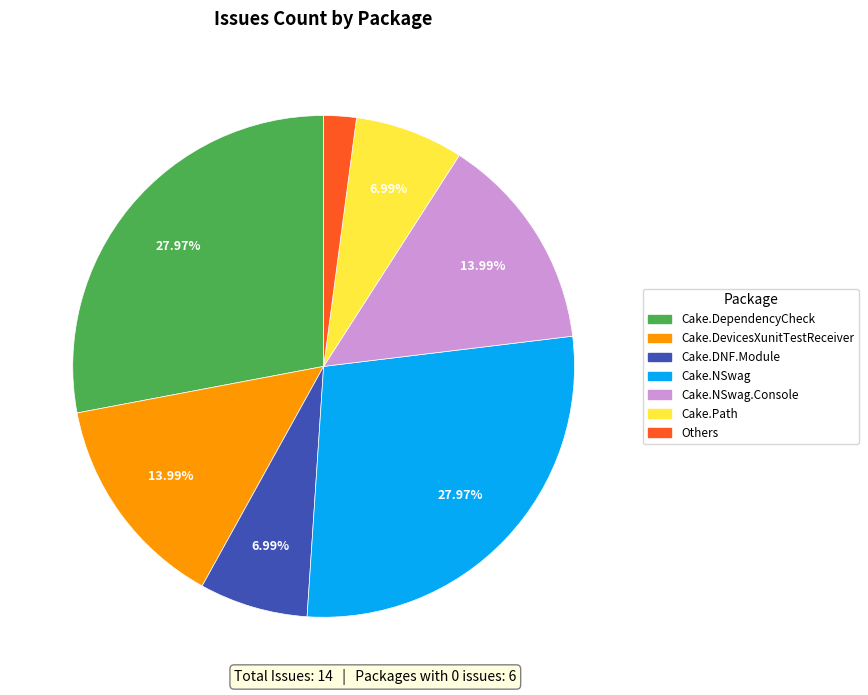

Is there a majority slice in this chart?

No